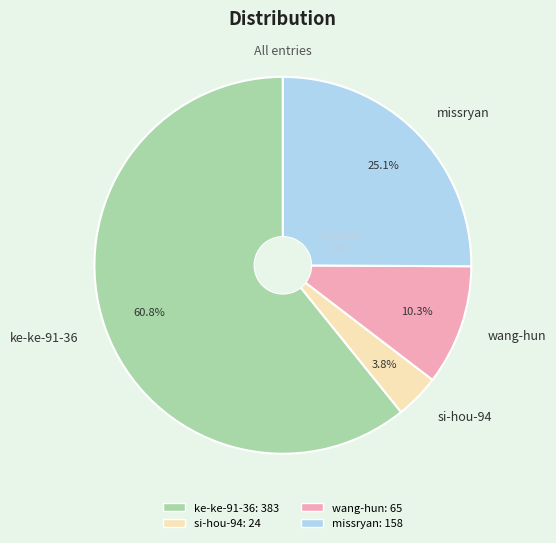

What percentage is the ke-ke-91-36 slice, to the nearest percent?

61%